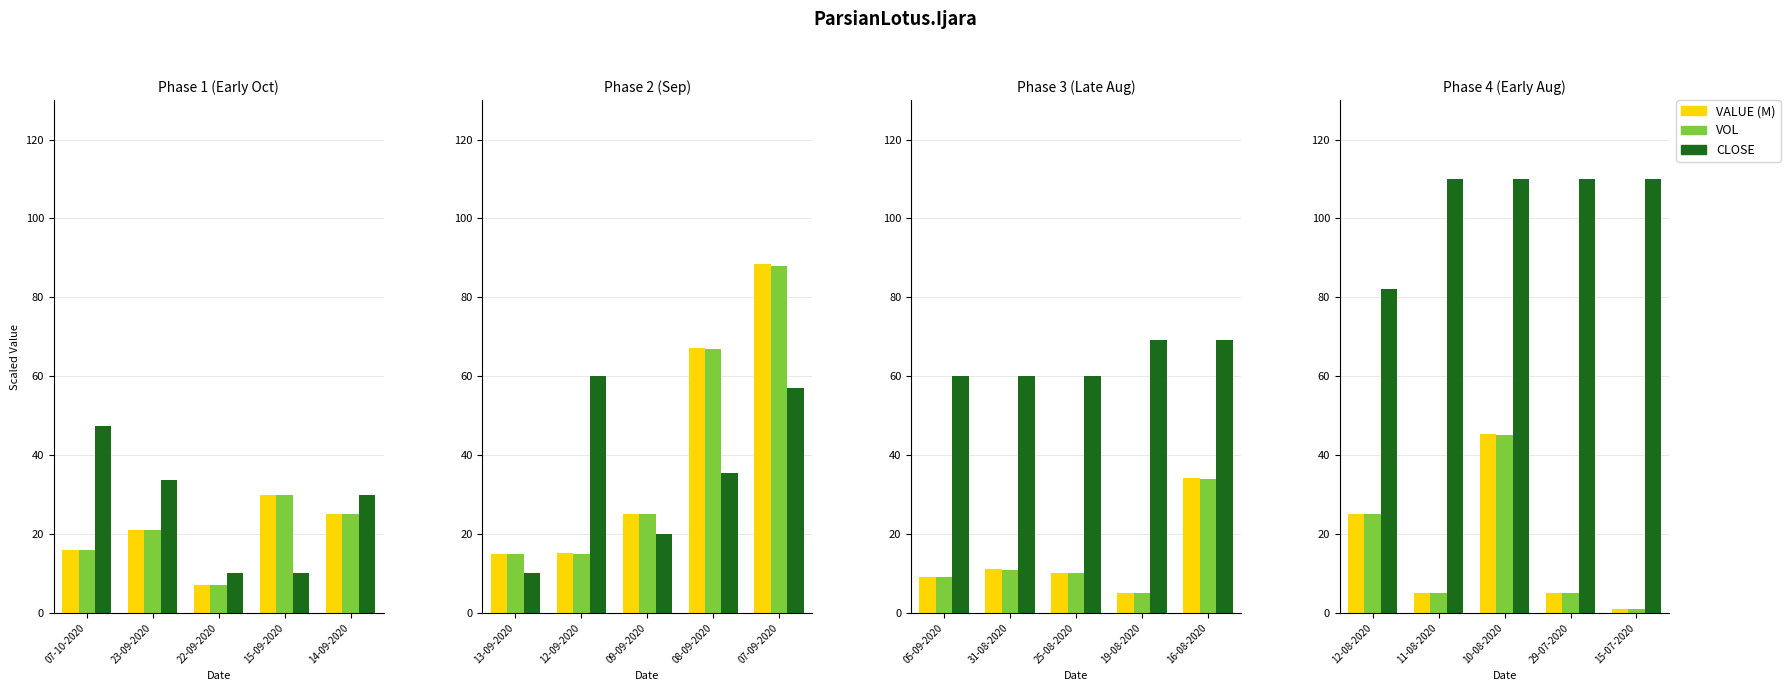

What is the maximum value for CLOSE?

110.0